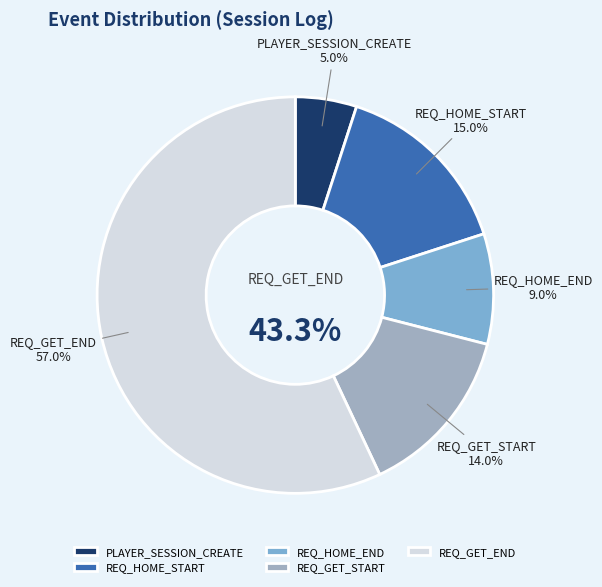

What is the change in value from REQ_HOME_END to REQ_GET_END?

+48